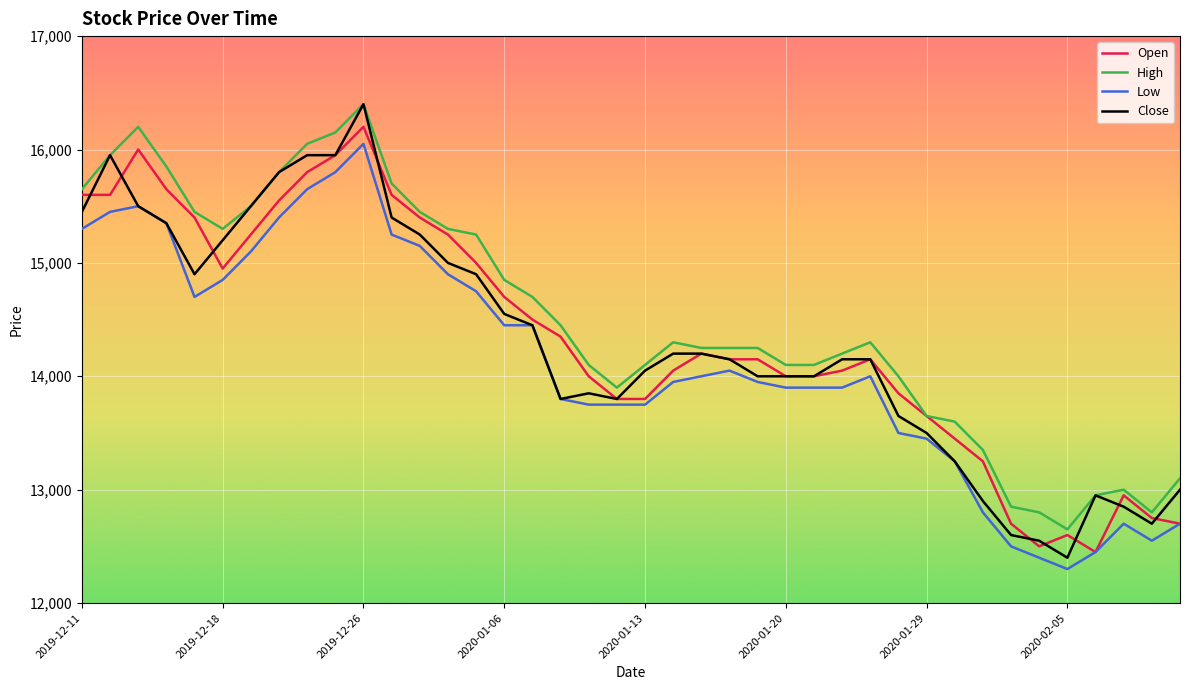

What is the smallest value displayed?

12300